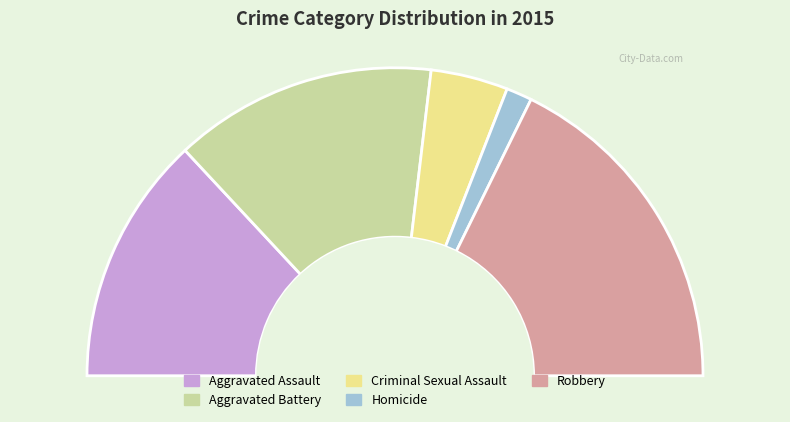

Does any single category account for the majority?

No